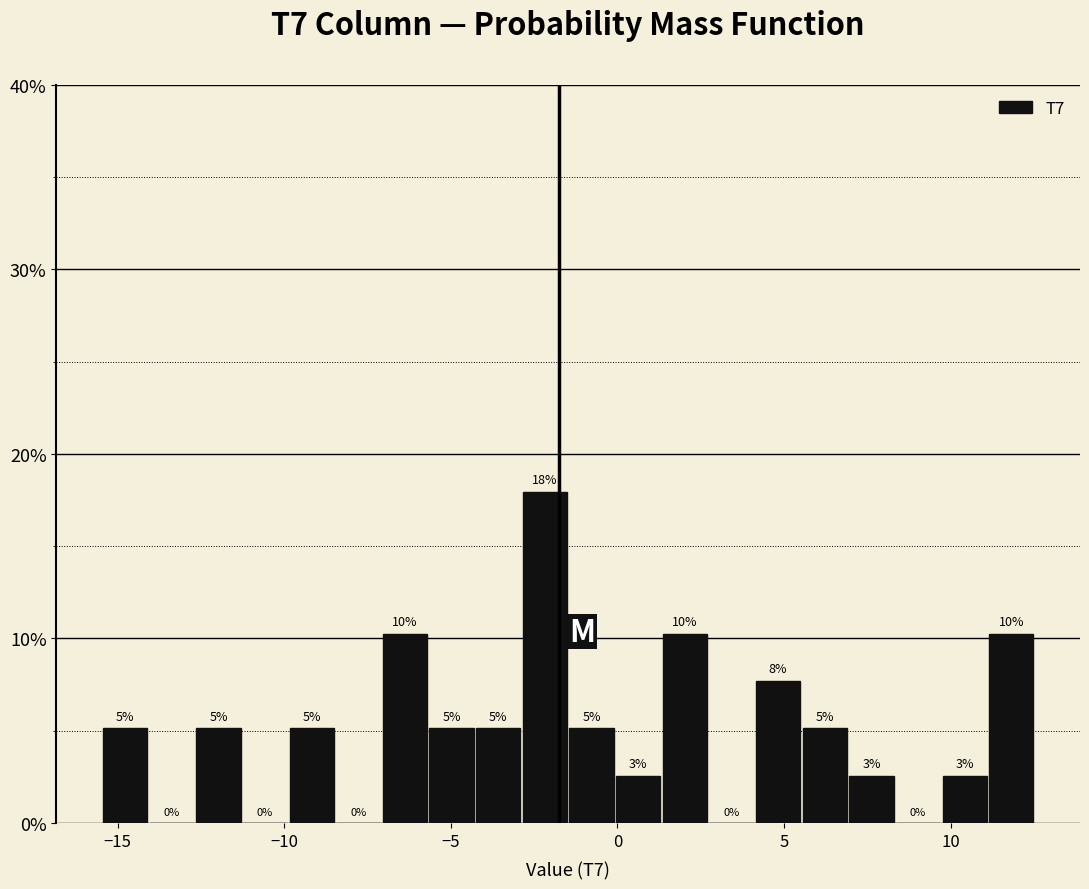

Around what value on the x-axis is the tallest bar? Give the approximate position of its centre, as read against the axis.

-2.0